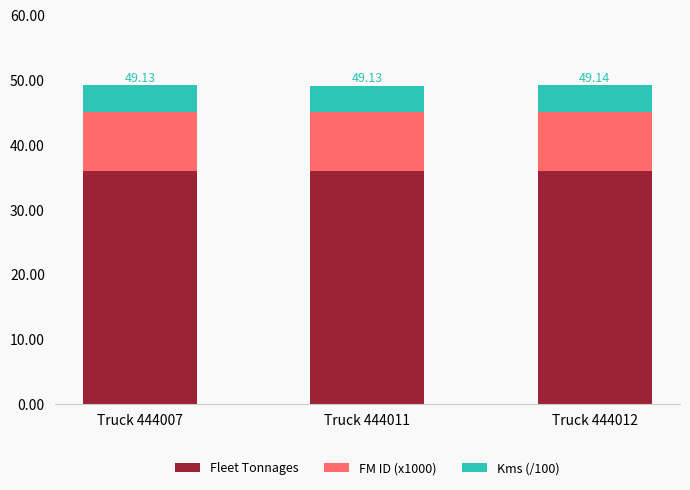

What is the total value across all series at Truck 444007?

49.1